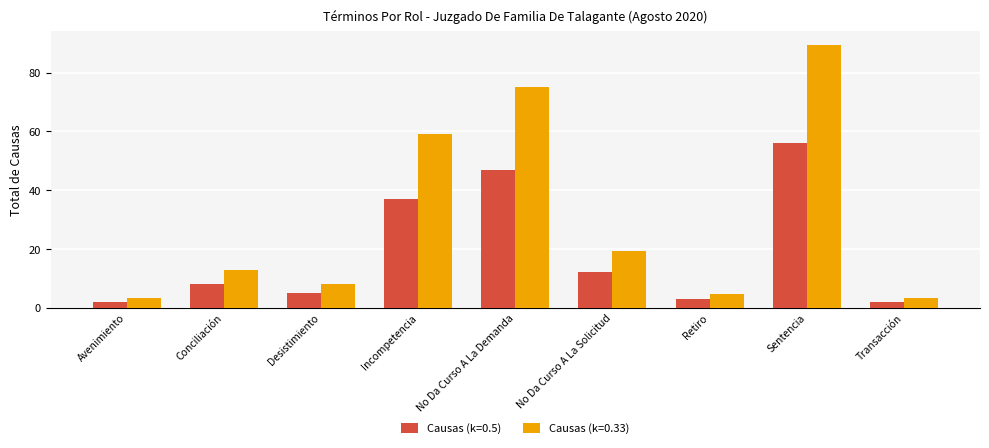

Reading left to right, extract all data points from this chart.

Causas (k=0.5): Avenimiento=2.0	Conciliación=8.0	Desistimiento=5.0	Incompetencia=37.0	No Da Curso A La Demanda=47.0	No Da Curso A La Solicitud=12.0	Retiro=3.0	Sentencia=56.0	Transacción=2.0
Causas (k=0.33): Avenimiento=3.2	Conciliación=12.8	Desistimiento=8.0	Incompetencia=59.2	No Da Curso A La Demanda=75.2	No Da Curso A La Solicitud=19.2	Retiro=4.8	Sentencia=89.6	Transacción=3.2